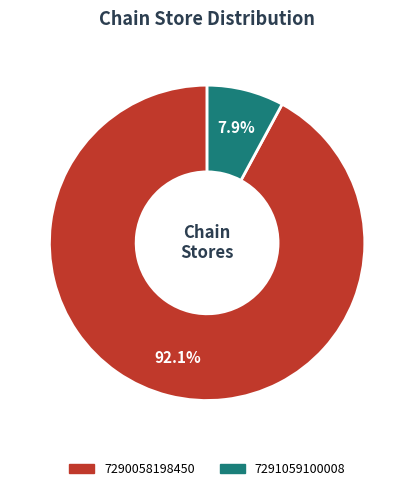

Do 7291059100008 and 7290058198450 together represent more than half of the pie?

Yes